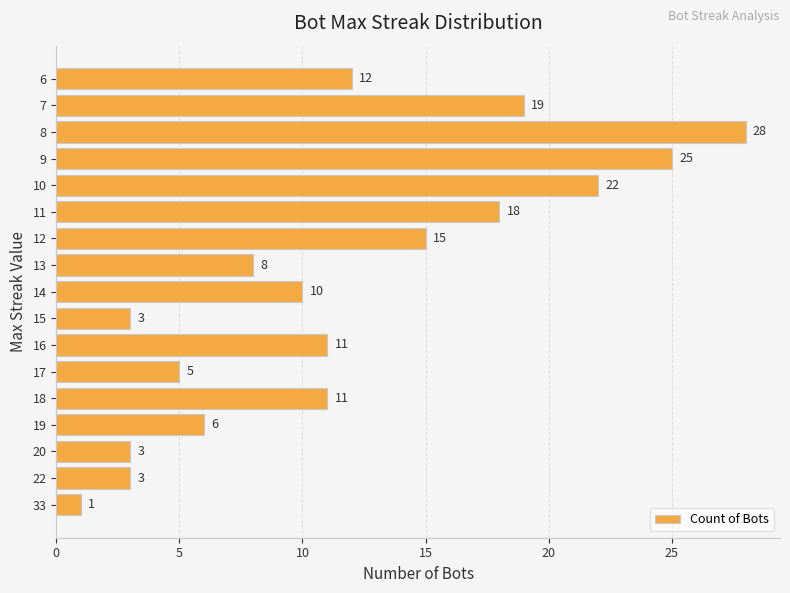

Reading top to bottom, extract all data points from this chart.

6=12	7=19	8=28	9=25	10=22	11=18	12=15	13=8	14=10	15=3	16=11	17=5	18=11	19=6	20=3	22=3	33=1